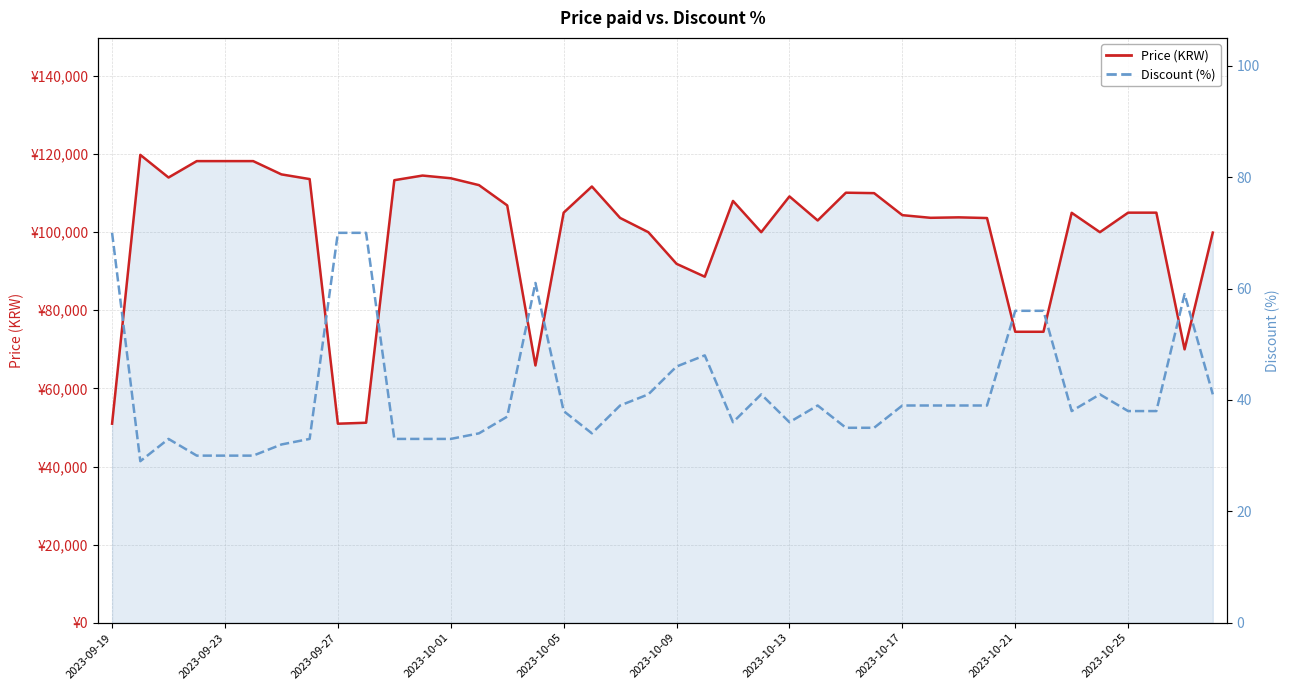

How many interior local peaks does the Discount (%) series have?

7